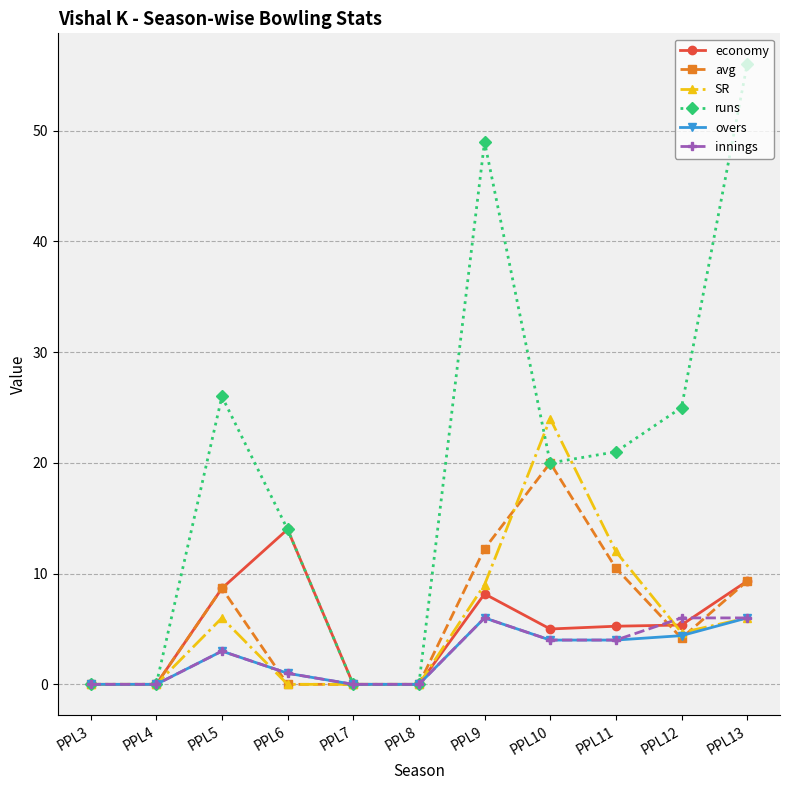

After their last crossing, which series has the higher values: SR or runs?

runs